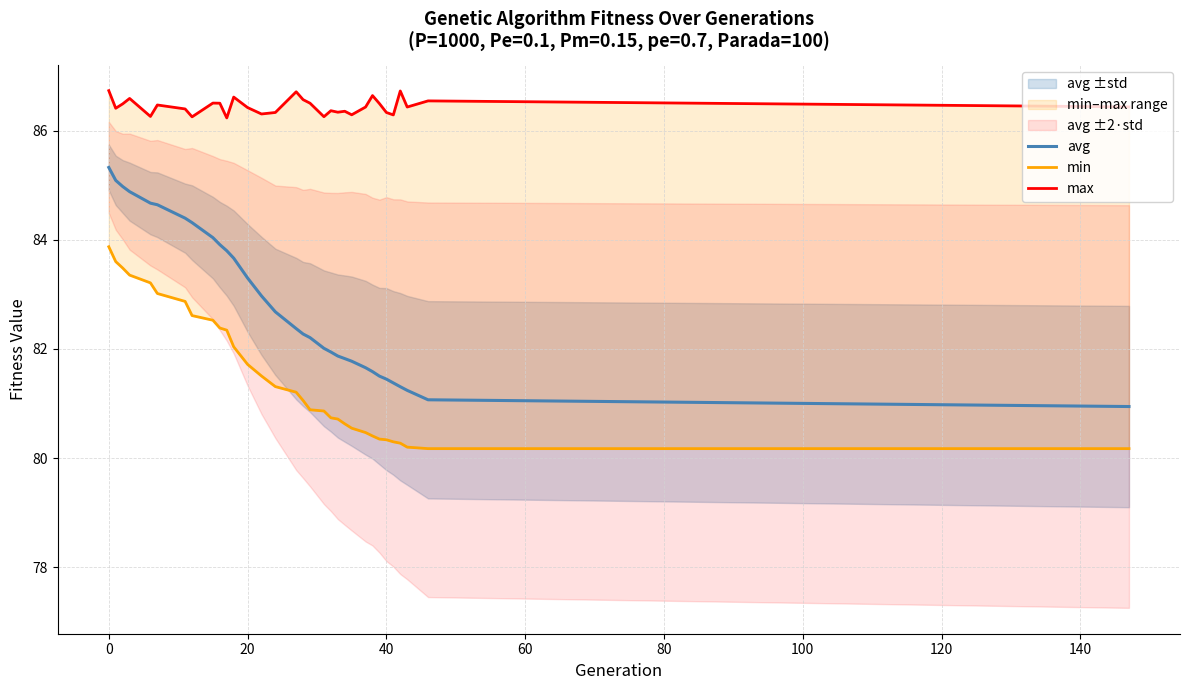

The value of avg at 20 is 83.3. True or false?

True